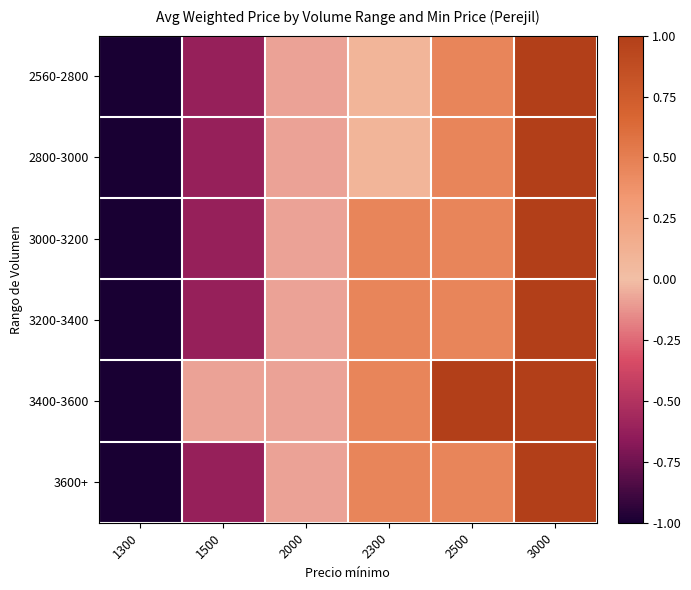

At how many categories does at least one series exceed 0?

3